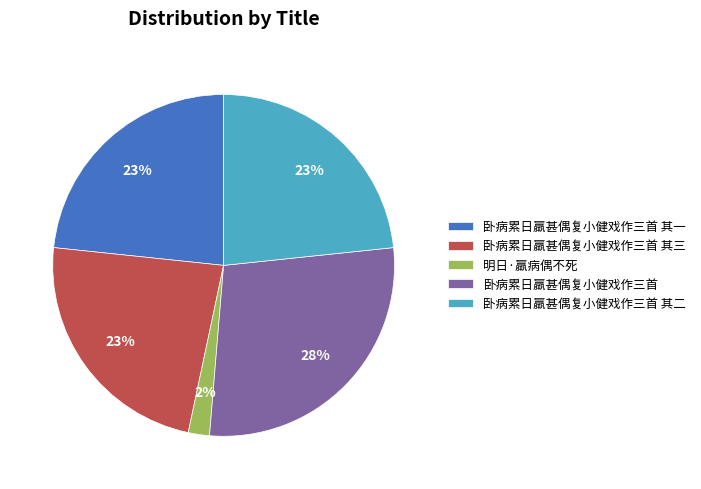

How many segments does this pie chart have?

5